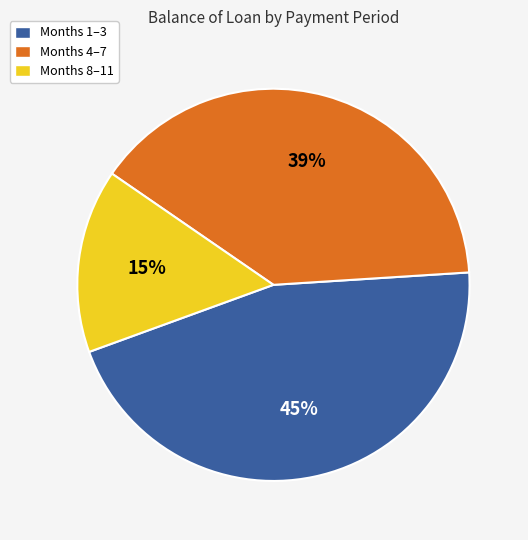

Is it true that Months 8–11 is 25% of the pie?

False